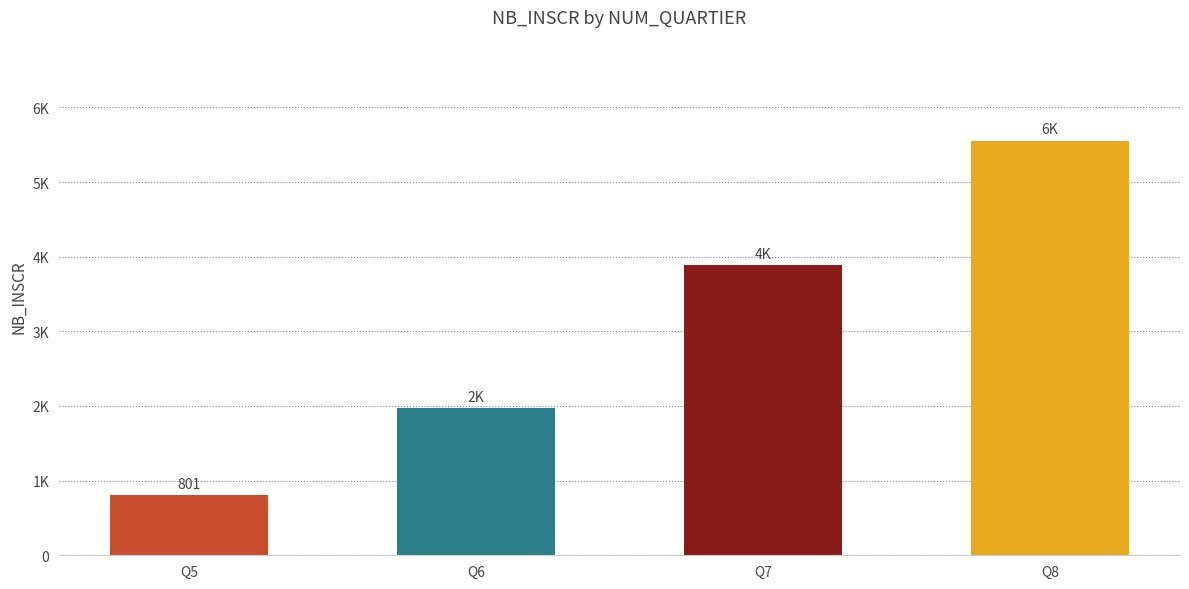

Which category has the highest value across all series?

Q8